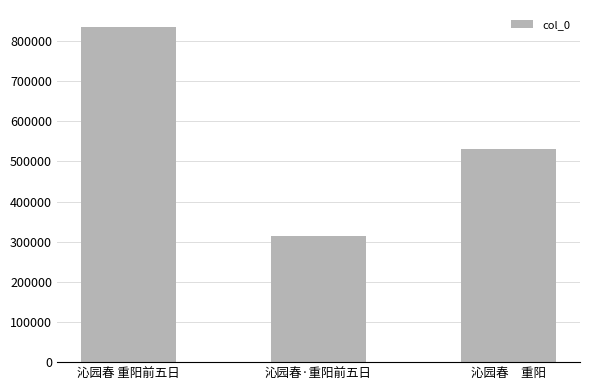

What value does the data have at 沁园春·重阳前五日, to the nearest 50?

313100